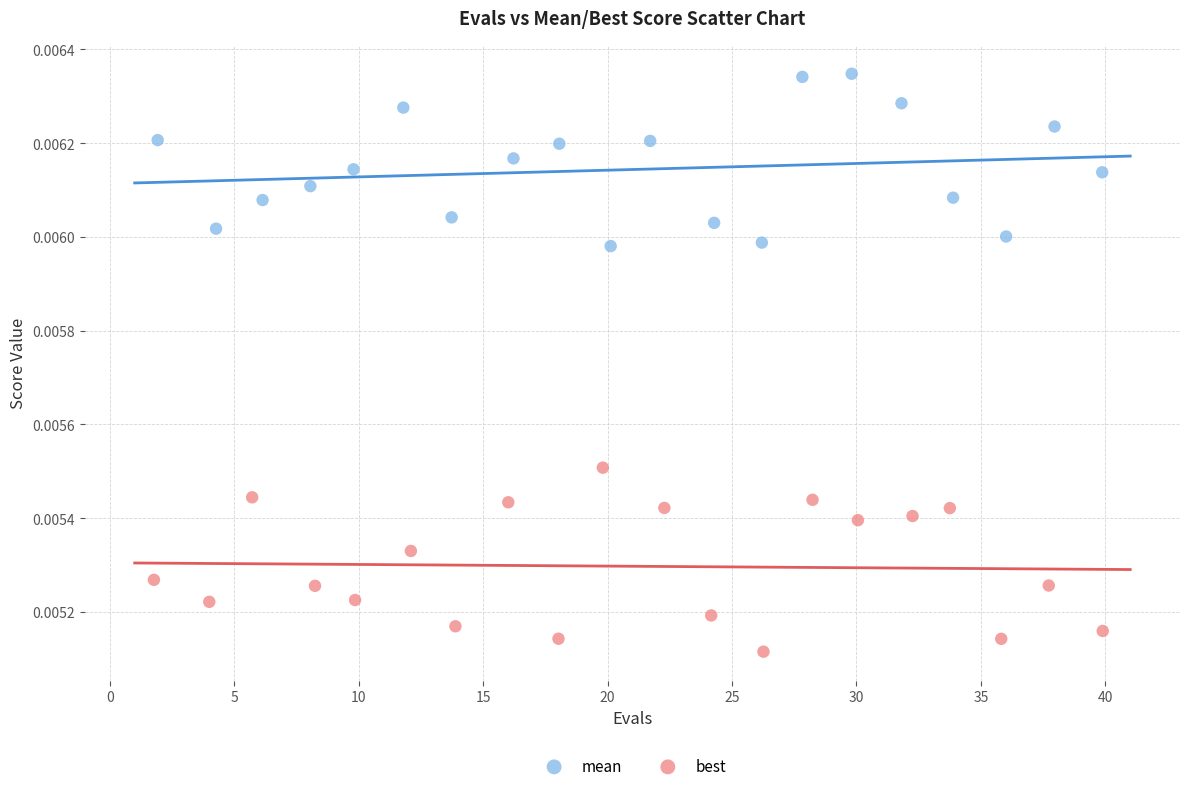

What are all the series names shown in the legend?

mean, best